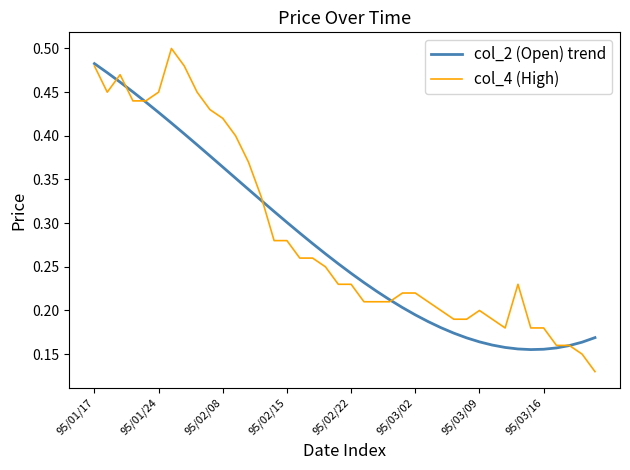

Which series has the largest range (max minus min)?

col_4 (High)